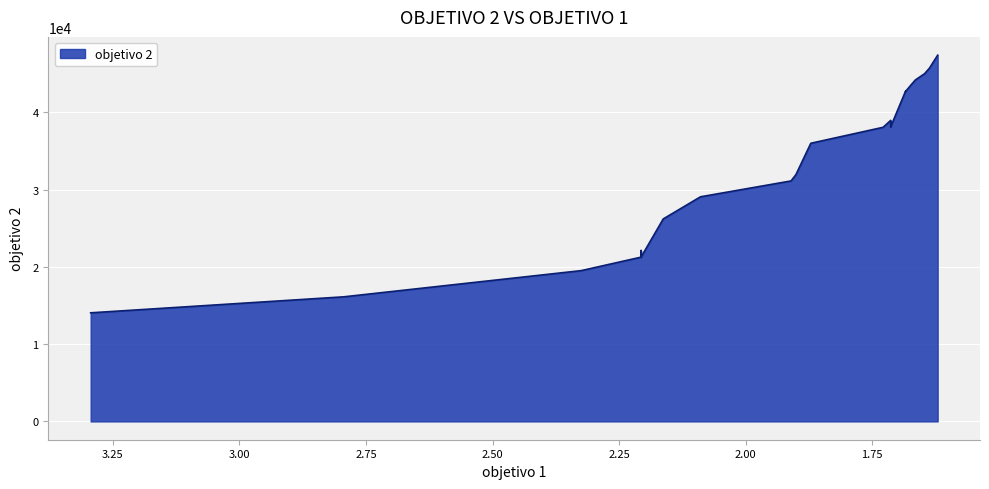

List the labels in order of value, largest first.

38, 39, 36, 37, 34, 35, 33, 32, 31, 29, 30, 28, 25, 27, 26, 20, 21, 22, 23, 24, 17, 18, 19, 15, 16, 11, 12, 13, 14, 9, 10, 7, 8, 5, 3, 4, 6, 2, 1, 0